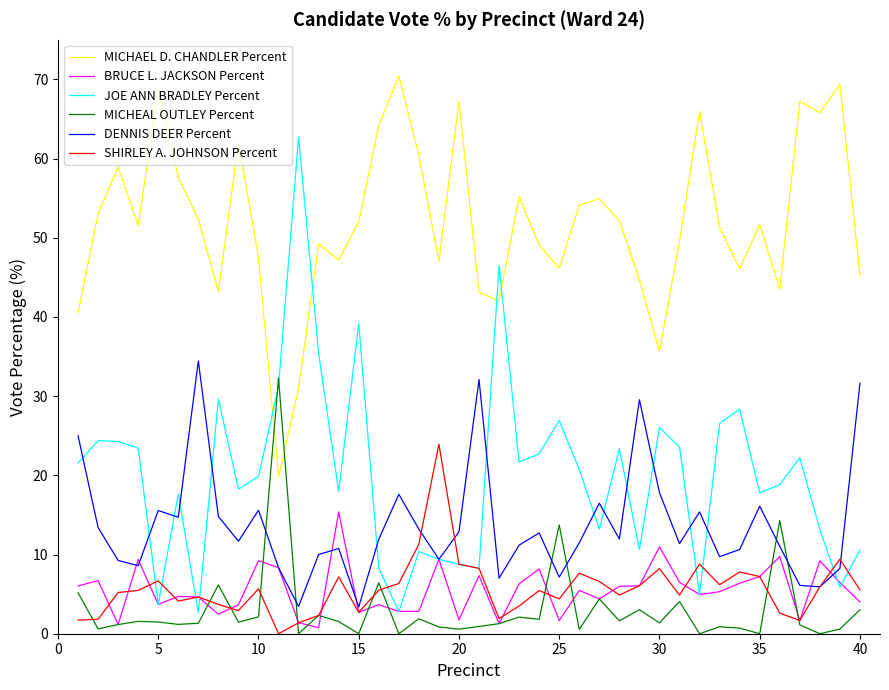

True or false: SHIRLEY A. JOHNSON Percent and MICHAEL D. CHANDLER Percent cross at least once.

False